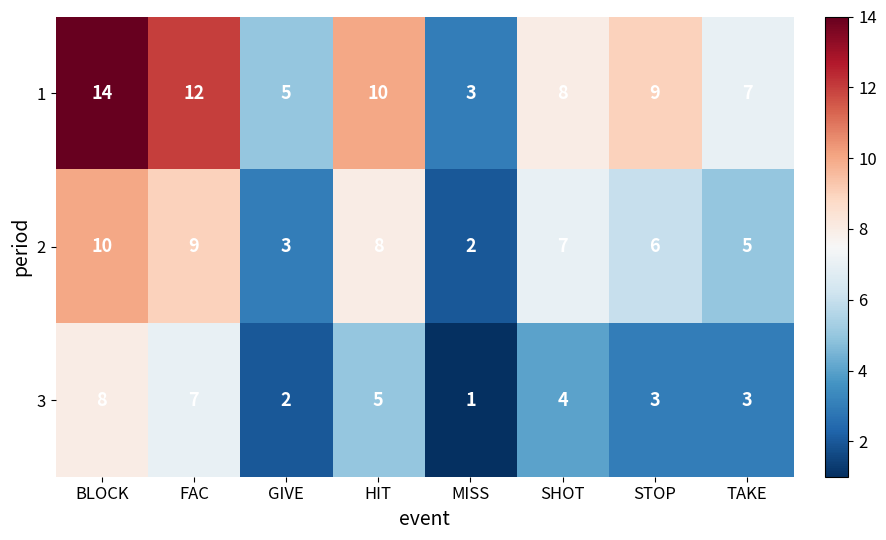

Reading left to right, list all the values displayed in this chart.

1: 14	12	5	10	3	8	9	7
2: 10	9	3	8	2	7	6	5
3: 8	7	2	5	1	4	3	3